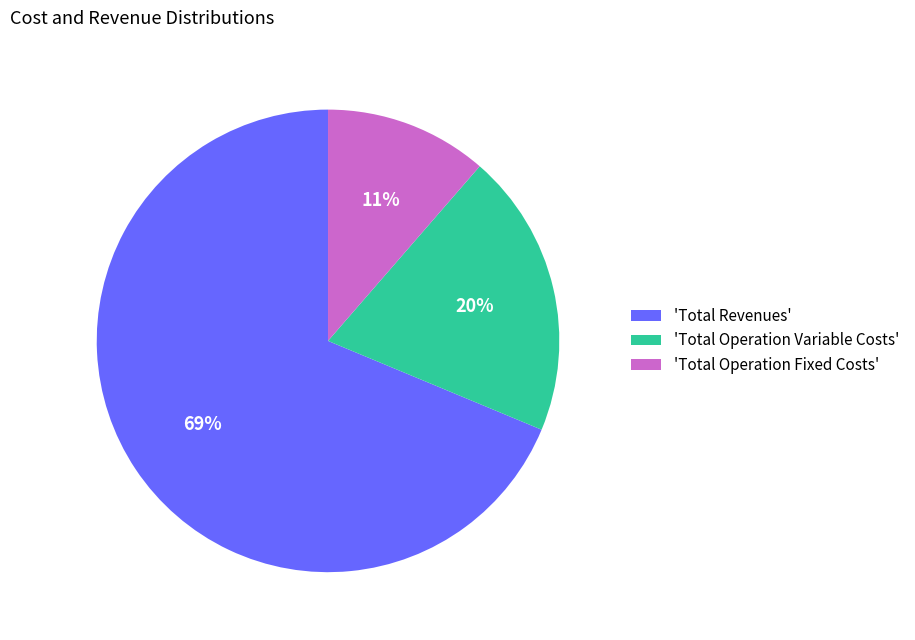

Between 'Total Revenues' and 'Total Operation Fixed Costs', which is larger?

'Total Revenues'